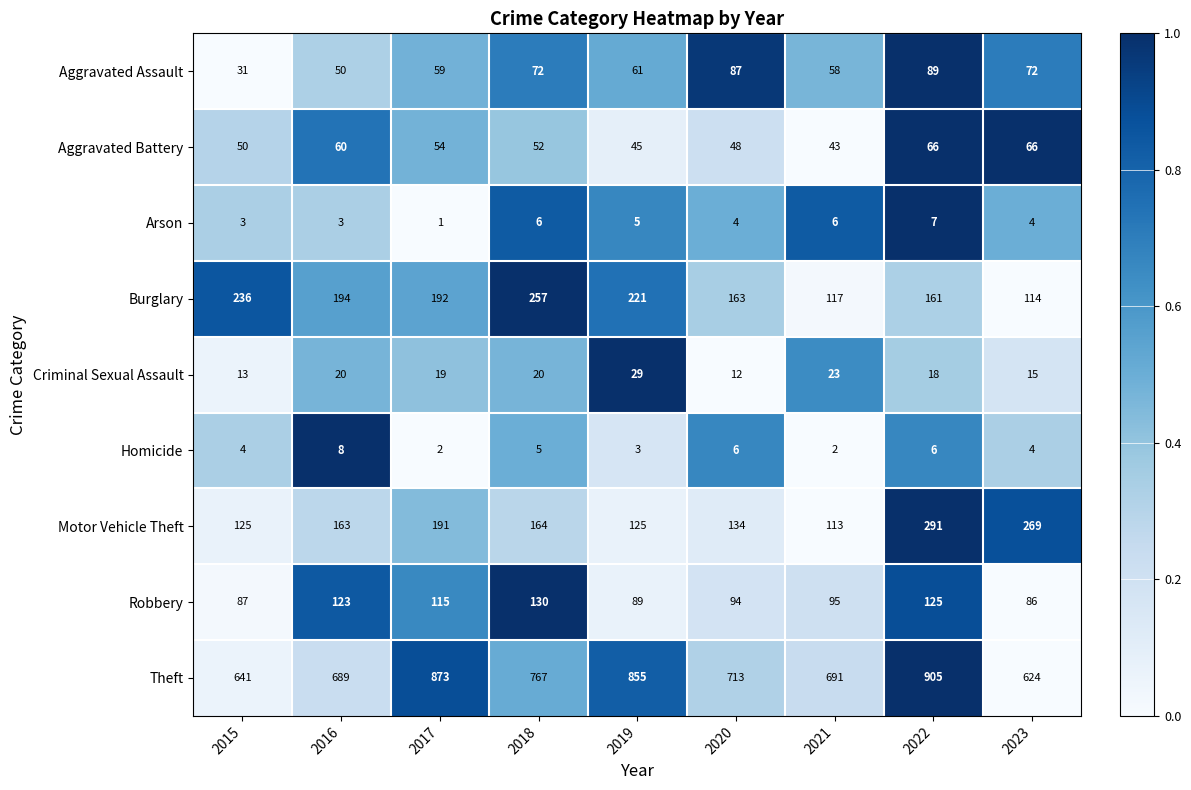

What is the greatest value displayed?

905